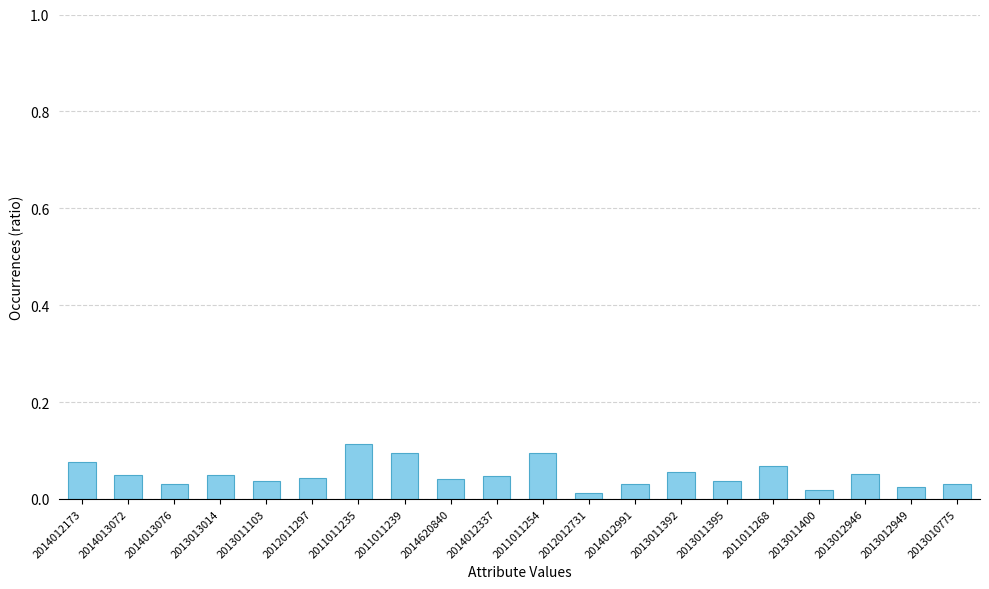

Are the bars grouped side by side (vs. stacked)?

No